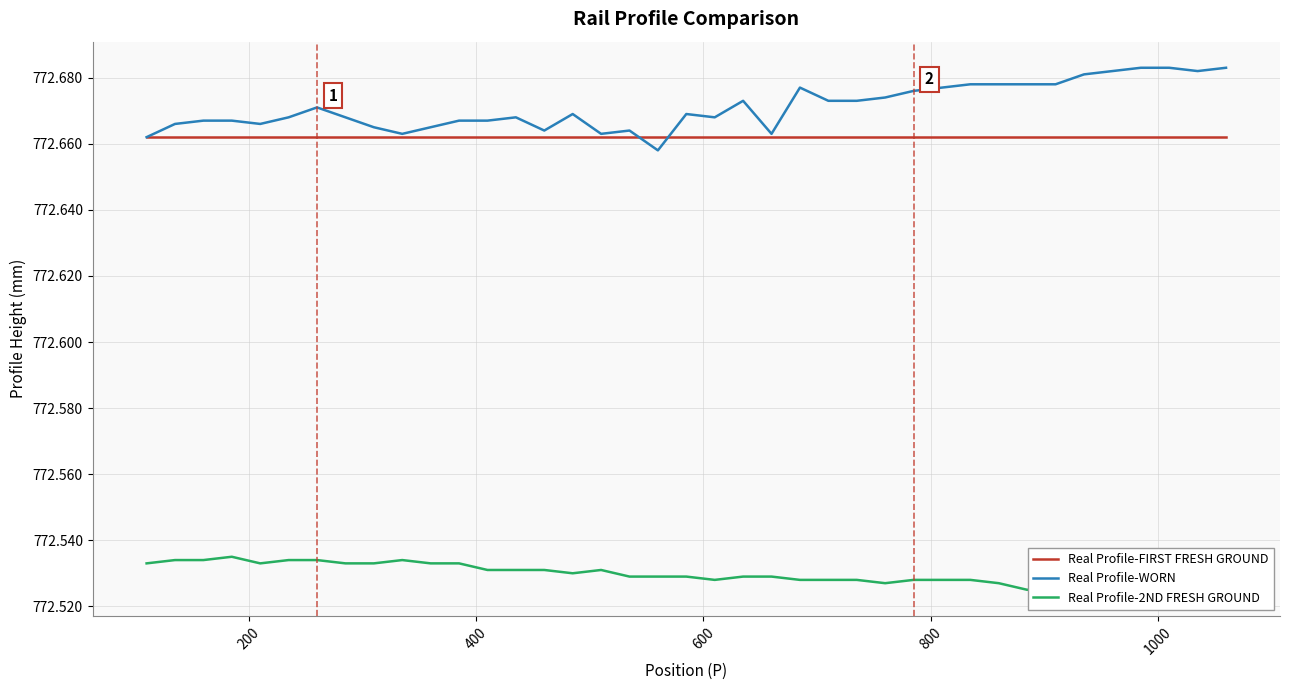

What is the greatest value displayed?

772.7